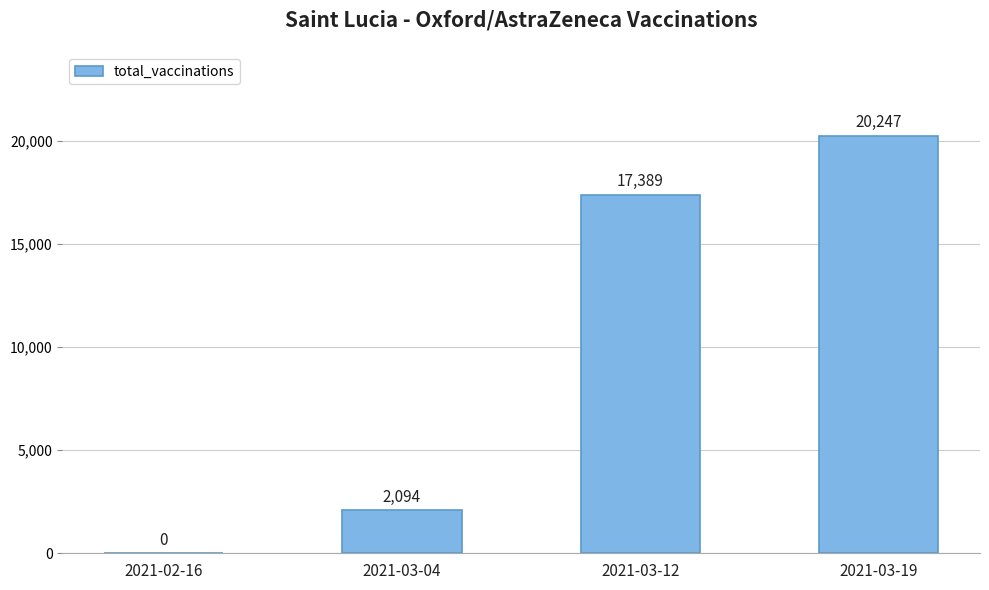

The chart shows a value of 20247 at 2021-03-19. True or false?

True